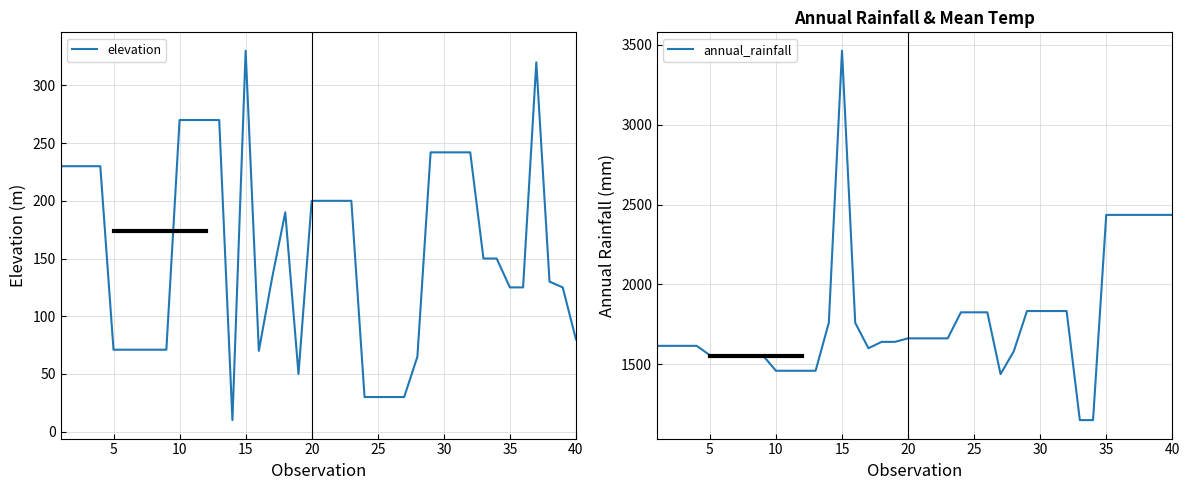

What are all the series names shown in the legend?

elevation, annual_rainfall